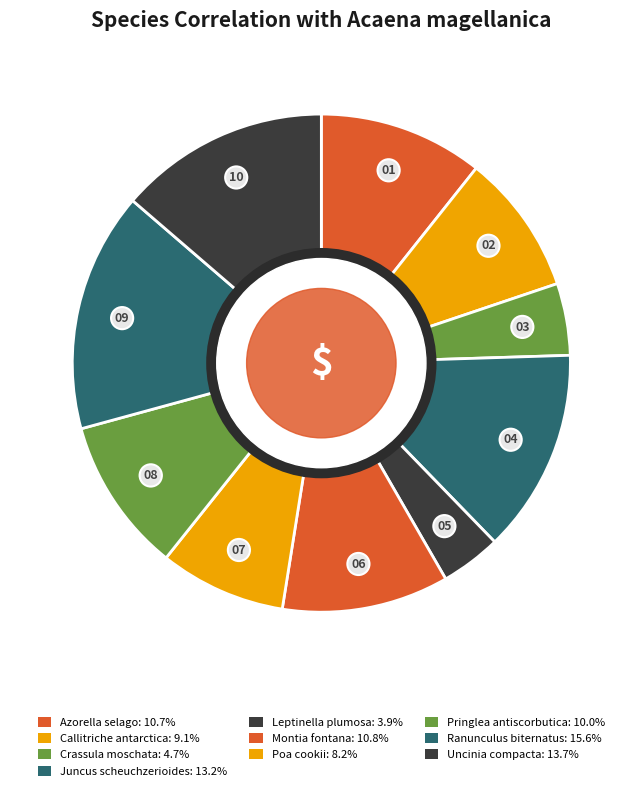

True or false: Leptinella plumosa accounts for 14% of the total.

False